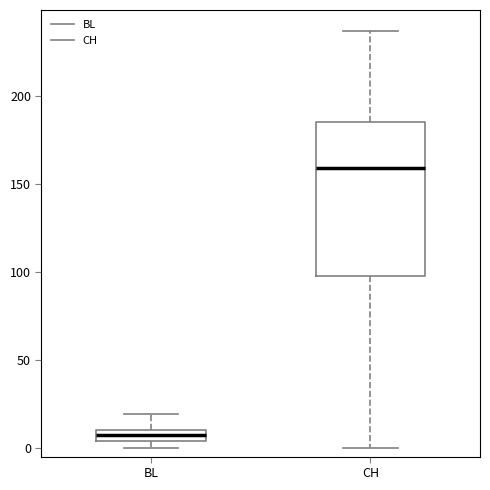

Where is the upper edge of the box for BL on the y-axis? The values are not printed on the chart, so give them approximately, as read against the axis.

10